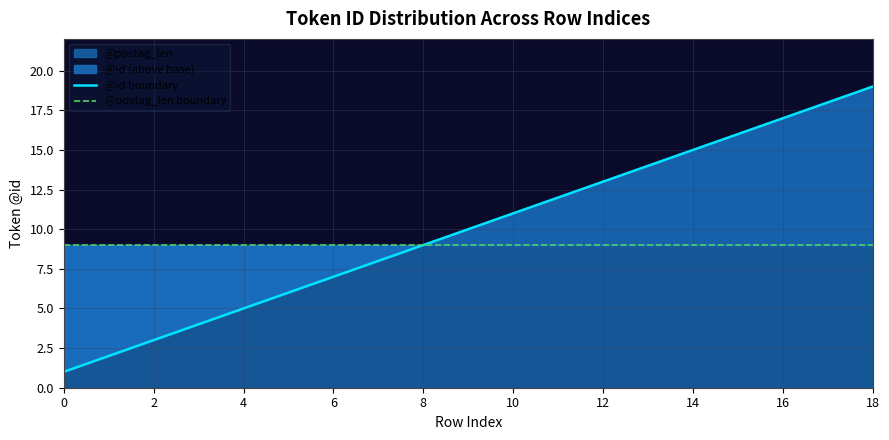

Which series has the largest range (max minus min)?

@id boundary